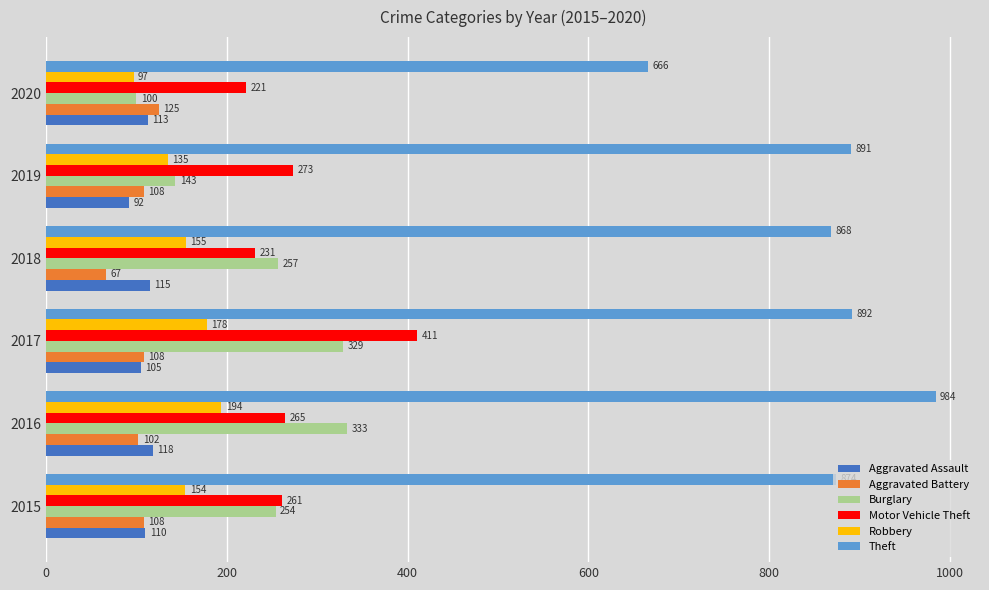

At how many categories does at least one series exceed 841?

5